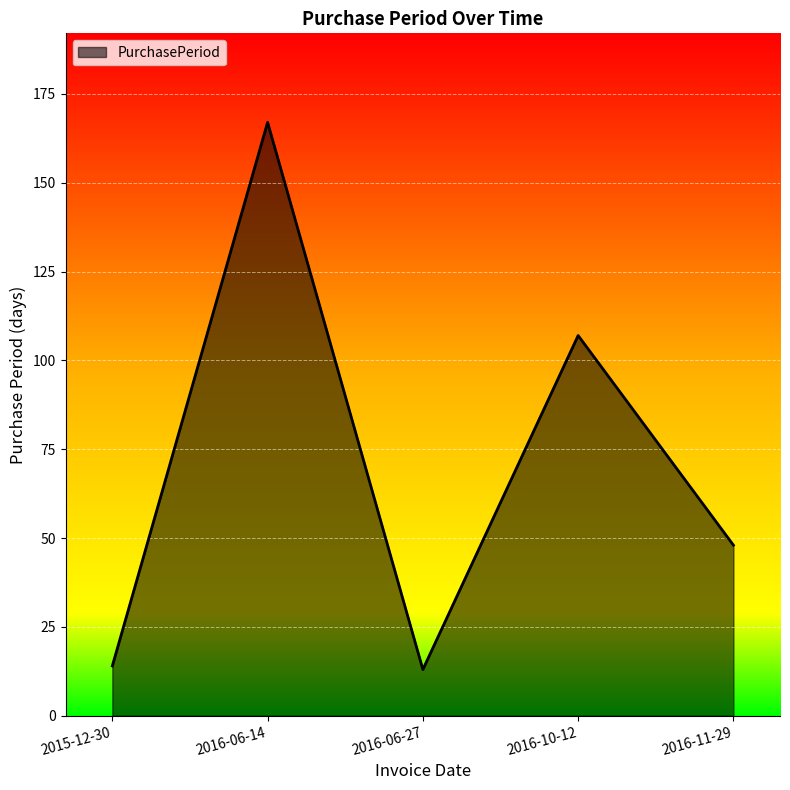

What is the minimum value shown in the chart?

13